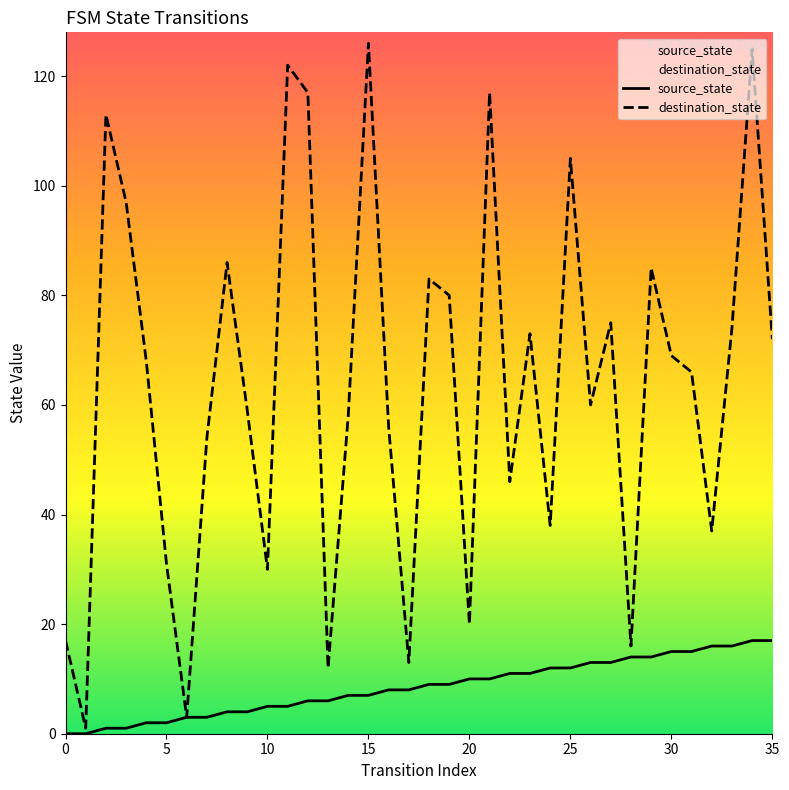

What is the maximum value for source_state?

17